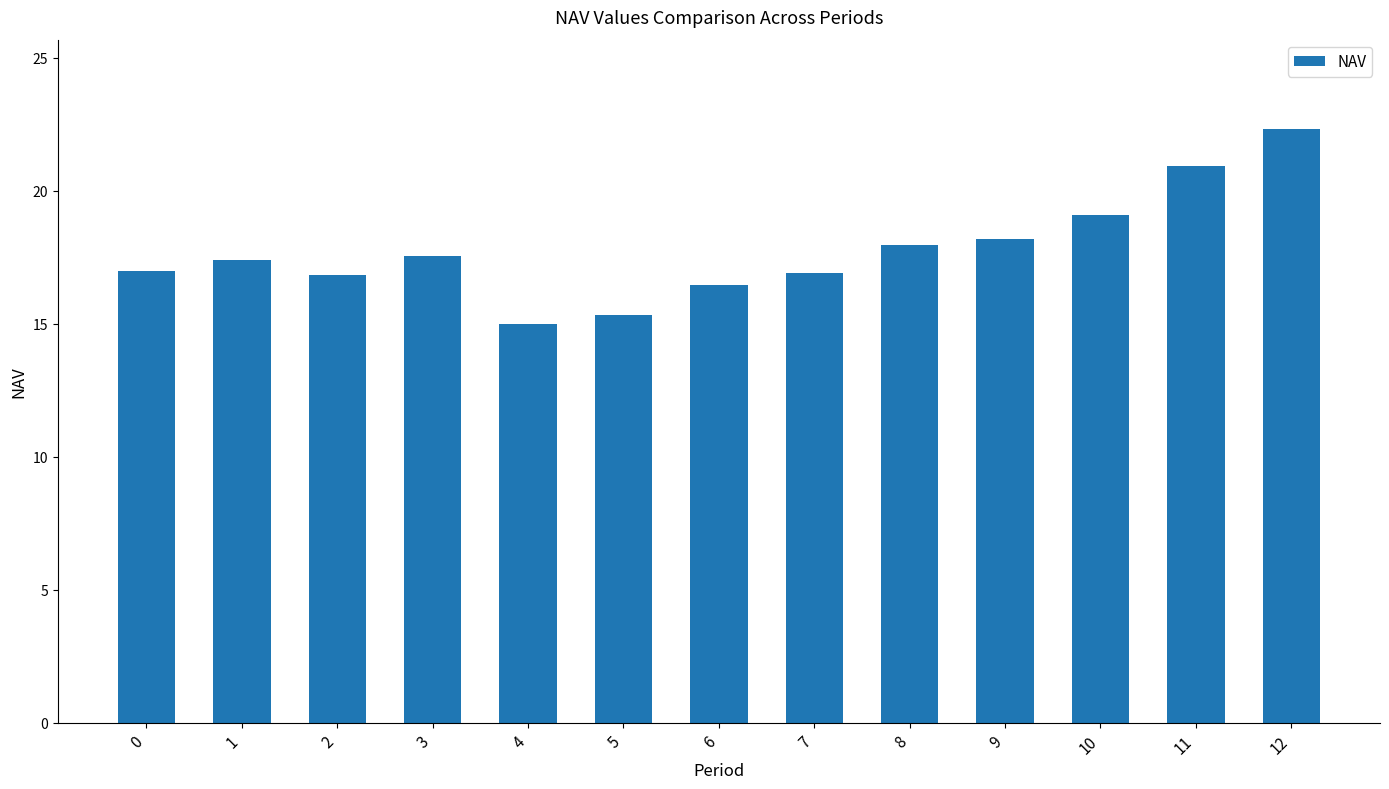

What is the approximate value at 7?

16.9